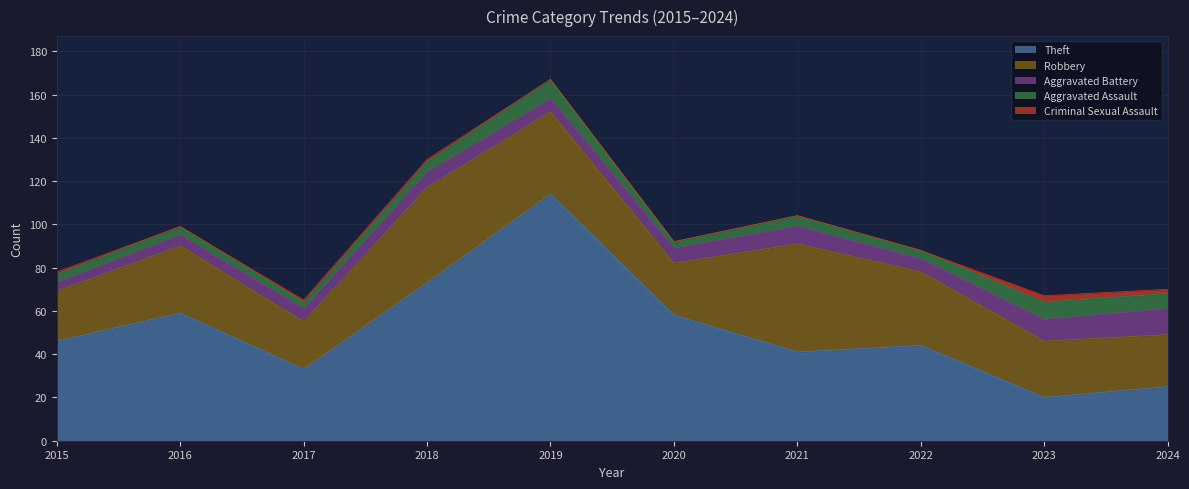

True or false: Robbery and Aggravated Battery cross at least once.

False